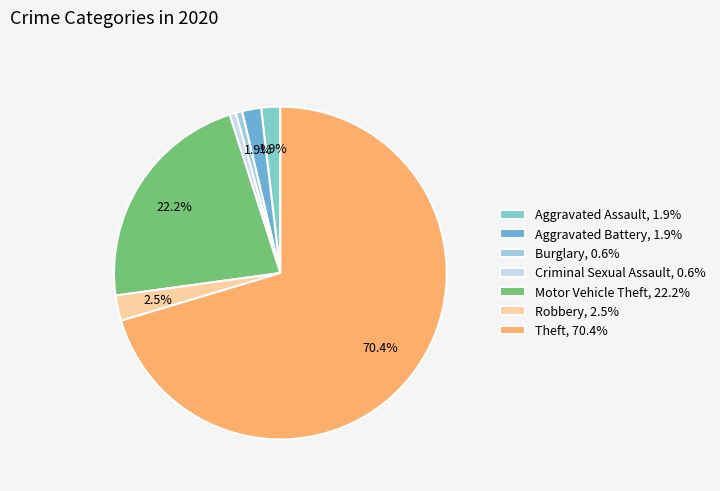

Count the number of slices in the pie.

7